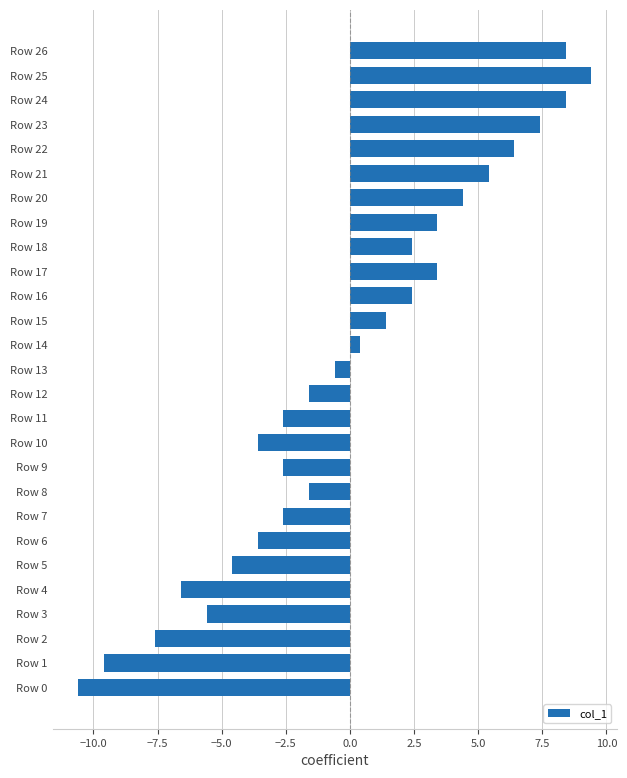

What is the greatest value displayed?

9.4